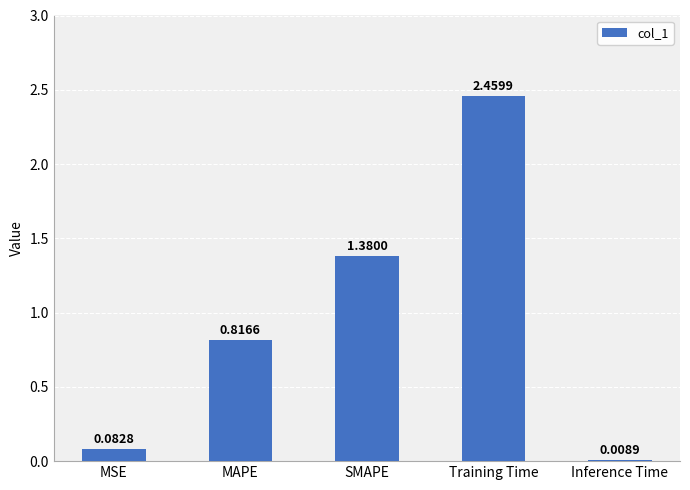

Which has a higher value, Inference Time or MAPE?

MAPE